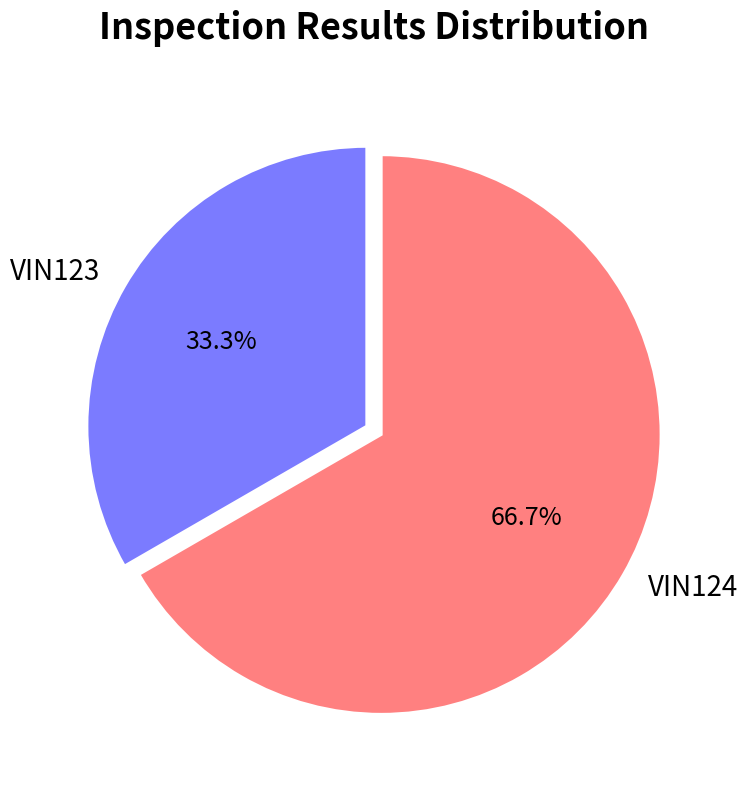

True or false: VIN123 accounts for 48% of the total.

False